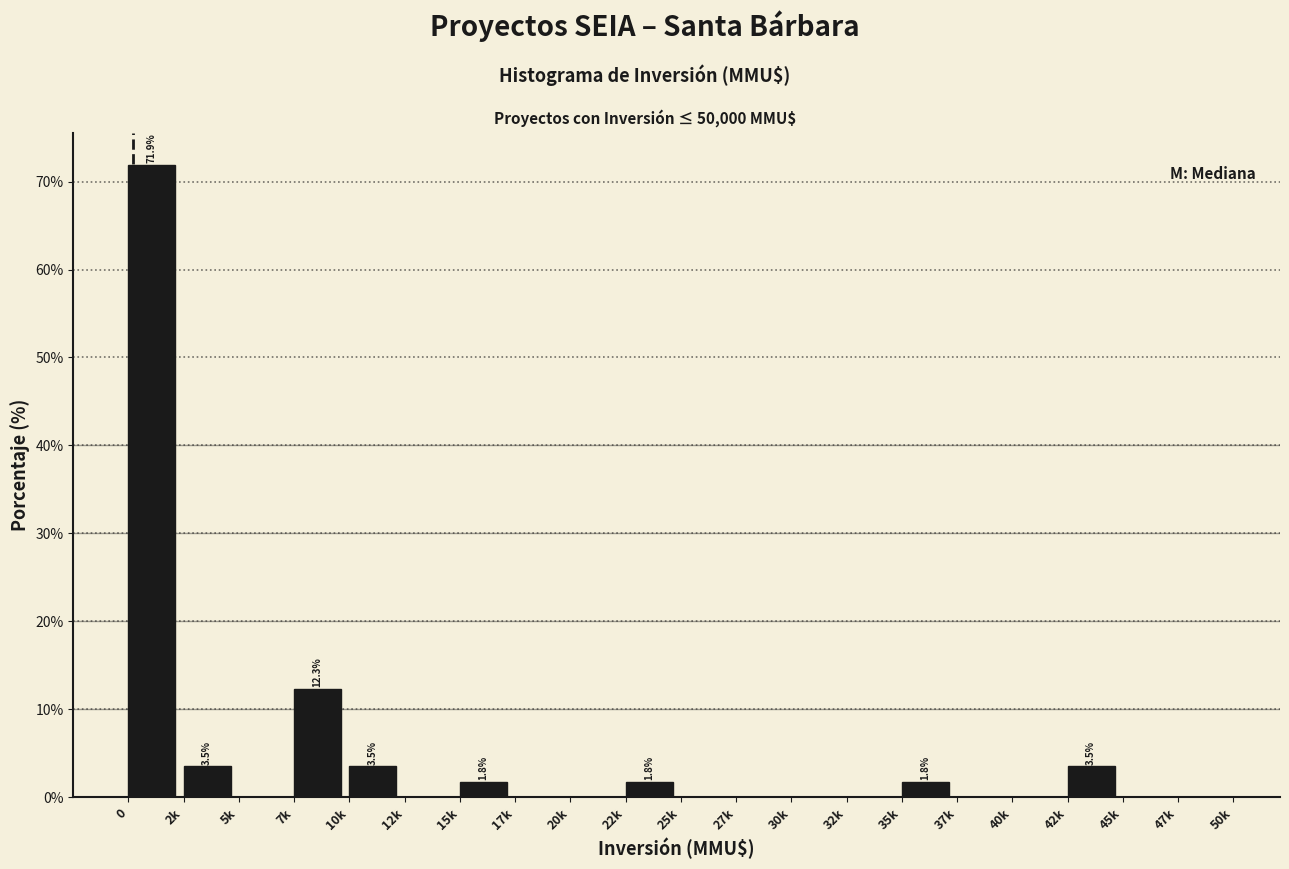

Reading left to right, transcribe all the data shown in this chart.

0=71.9	2k=3.5	5k=0.0	7k=12.3	10k=3.5	12k=0.0	15k=1.8	17k=0.0	20k=0.0	22k=1.8	25k=0.0	27k=0.0	30k=0.0	32k=0.0	35k=1.8	37k=0.0	40k=0.0	42k=3.5	45k=0.0	47k=0.0